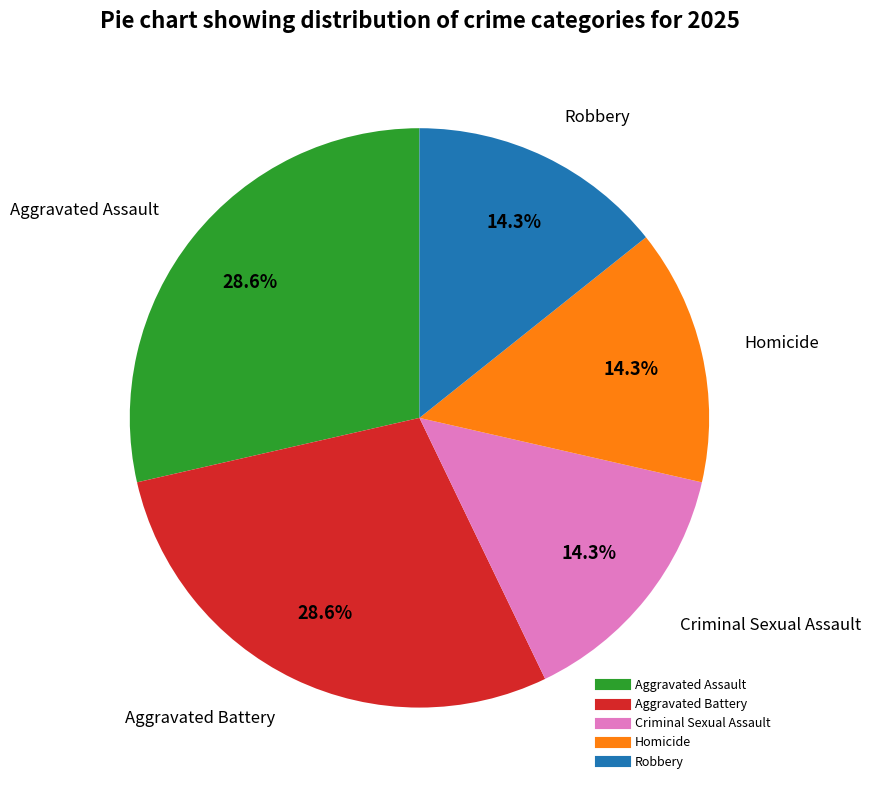

Is the sum of Criminal Sexual Assault and Aggravated Battery greater than half?

No